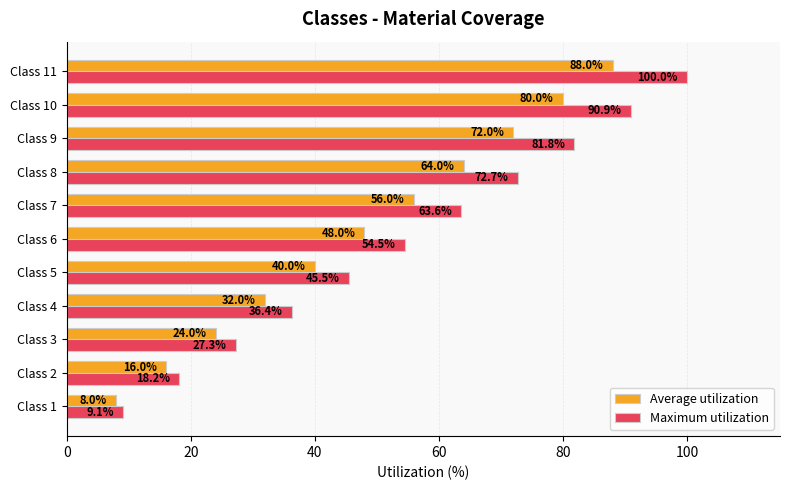

How many data points does each series have?

11